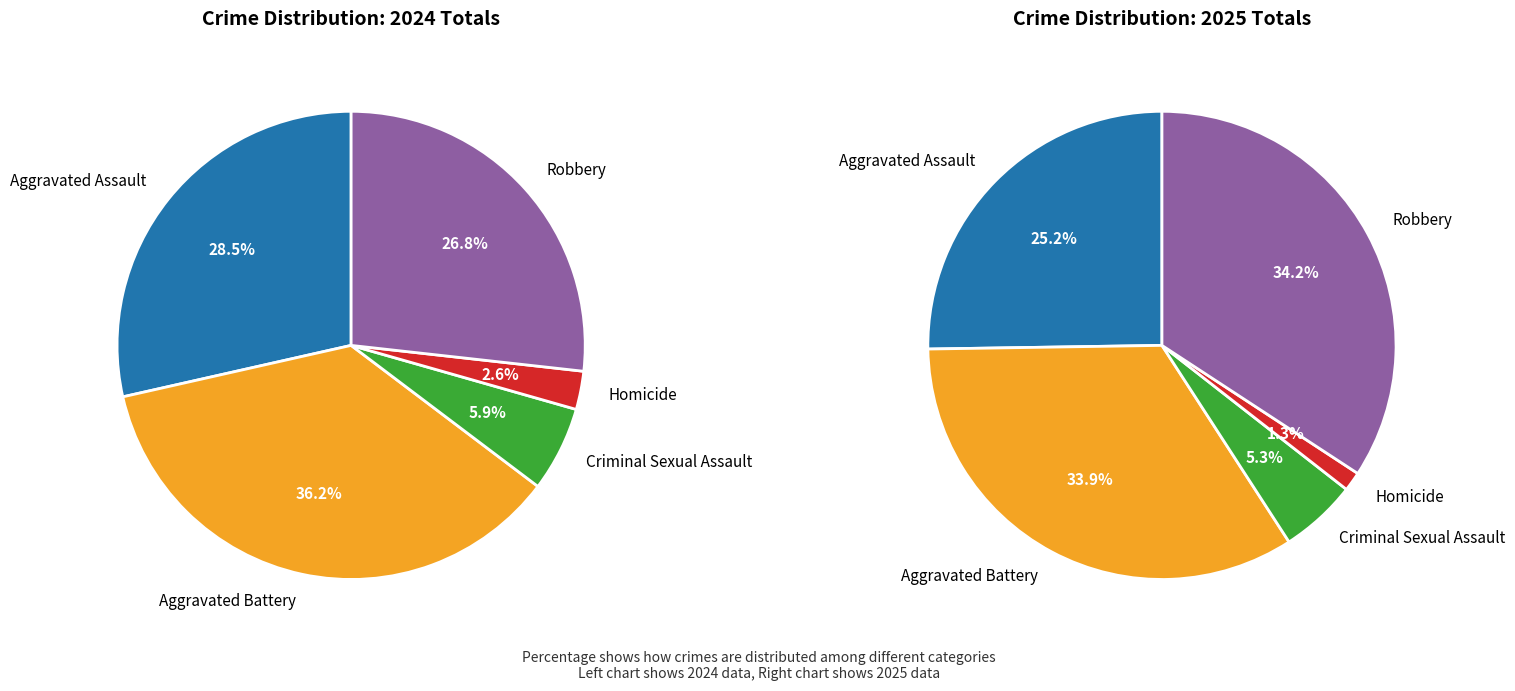

Do Aggravated Assault and Robbery together represent more than half of the pie?

Yes